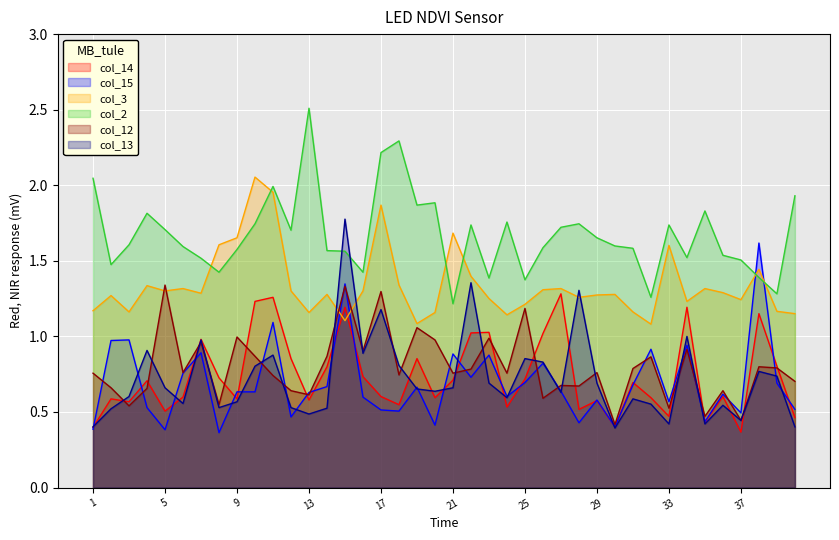

How many lines are shown in the chart?

6